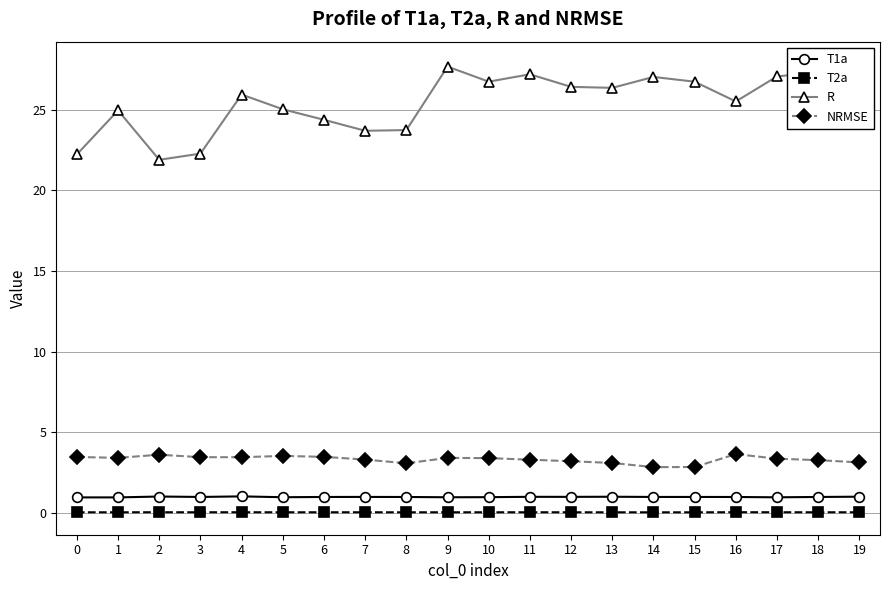

True or false: T2a and NRMSE cross at least once.

False